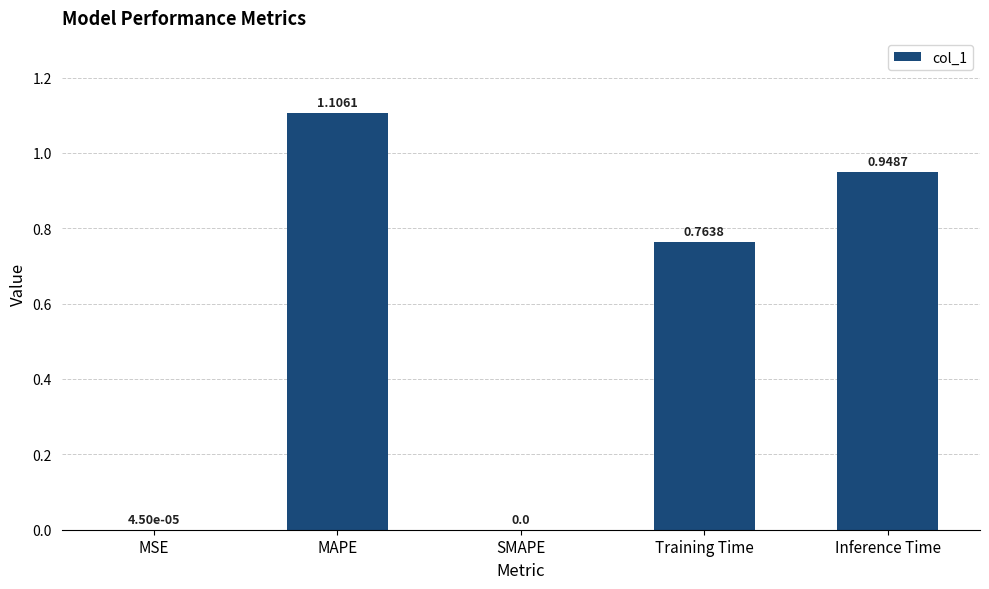

Which category has the highest value across all series?

MAPE